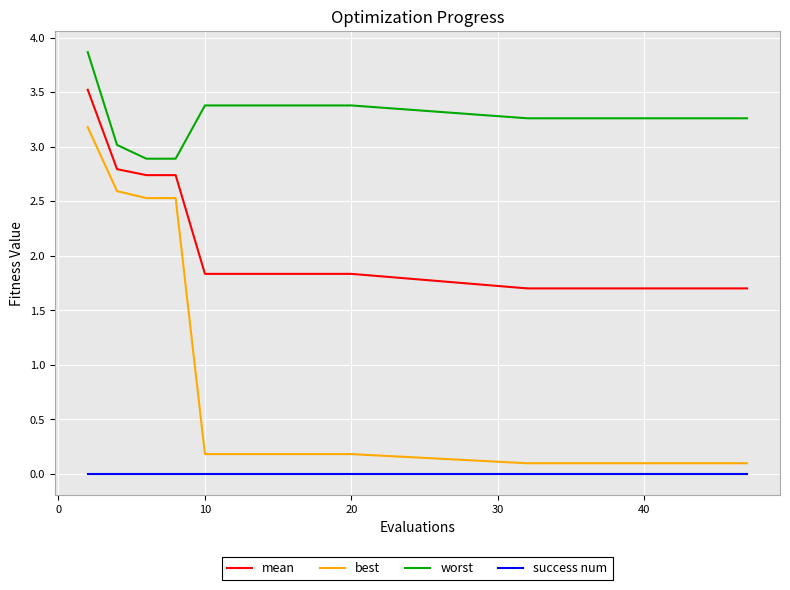

True or false: mean and success num cross at least once.

False